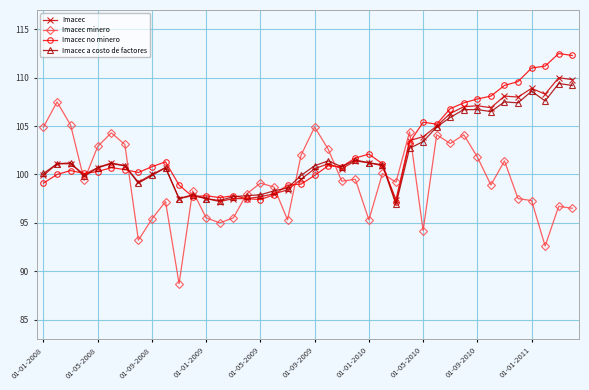

What is the minimum value shown in the chart?

88.7